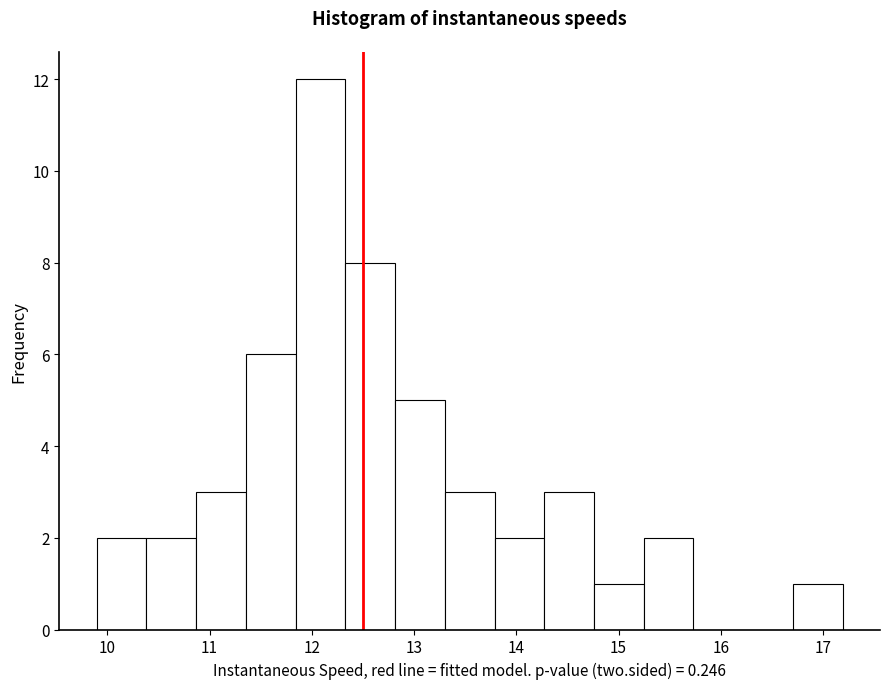

Over which range of the x-axis is the bar tallest?

11.8 to 12.3